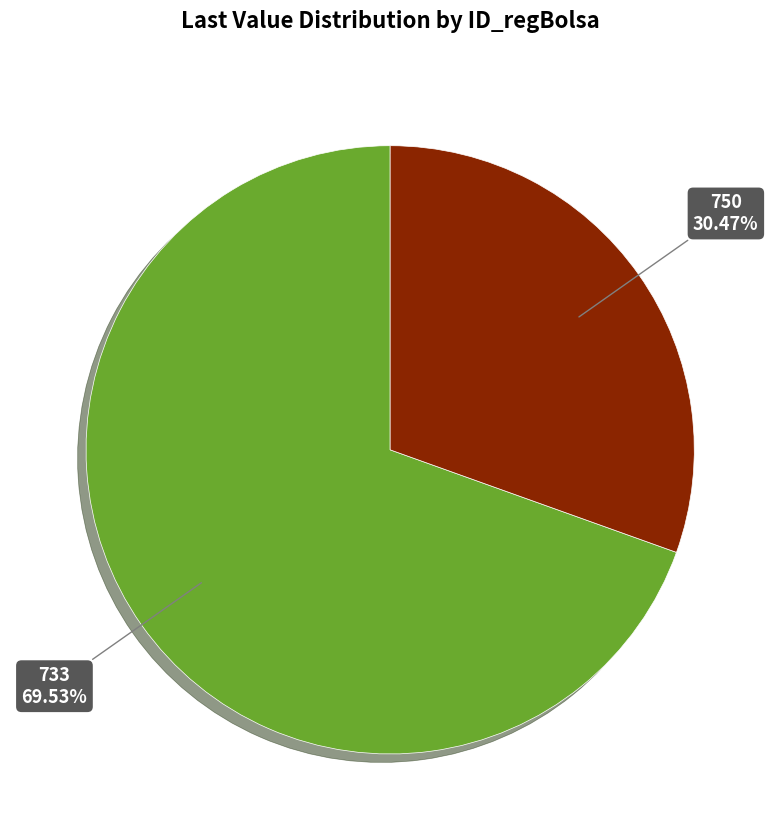

Count the number of slices in the pie.

2